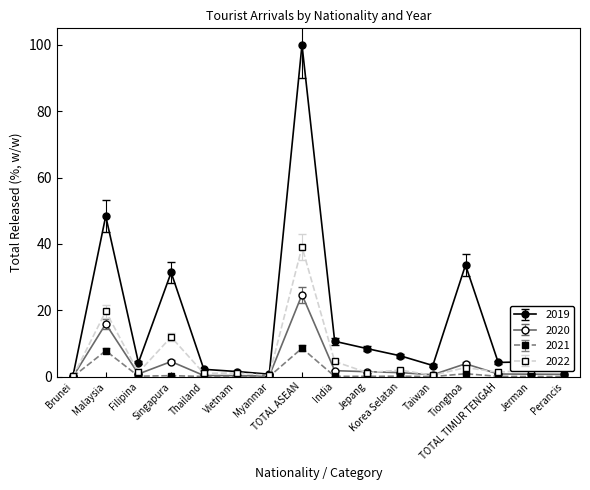

Does the chart have visible grid lines?

No